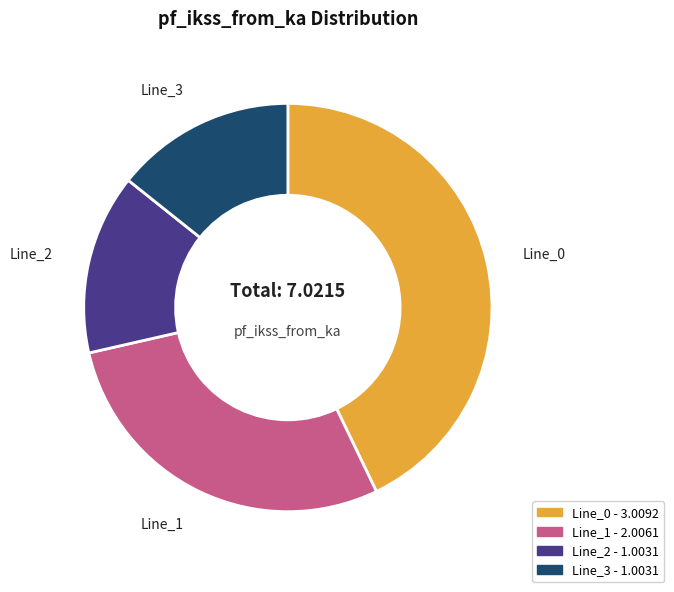

Between Line_0 - 3.0092 and Line_3 - 1.0031, which is larger?

Line_0 - 3.0092